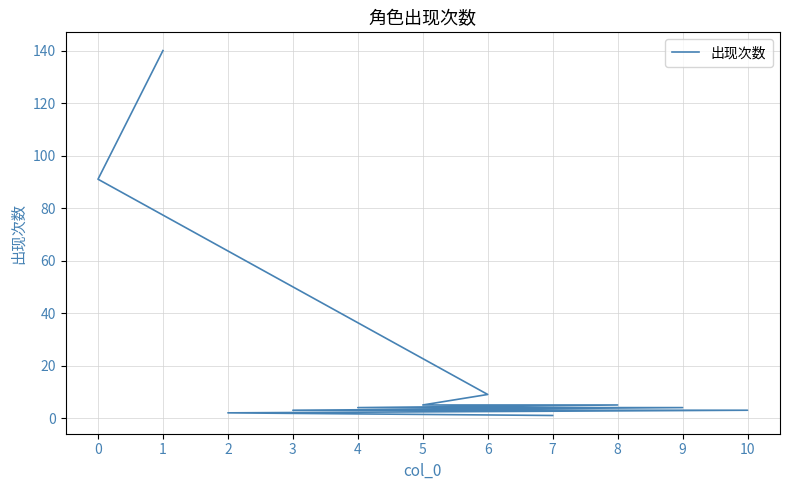

What is the greatest value displayed?

140